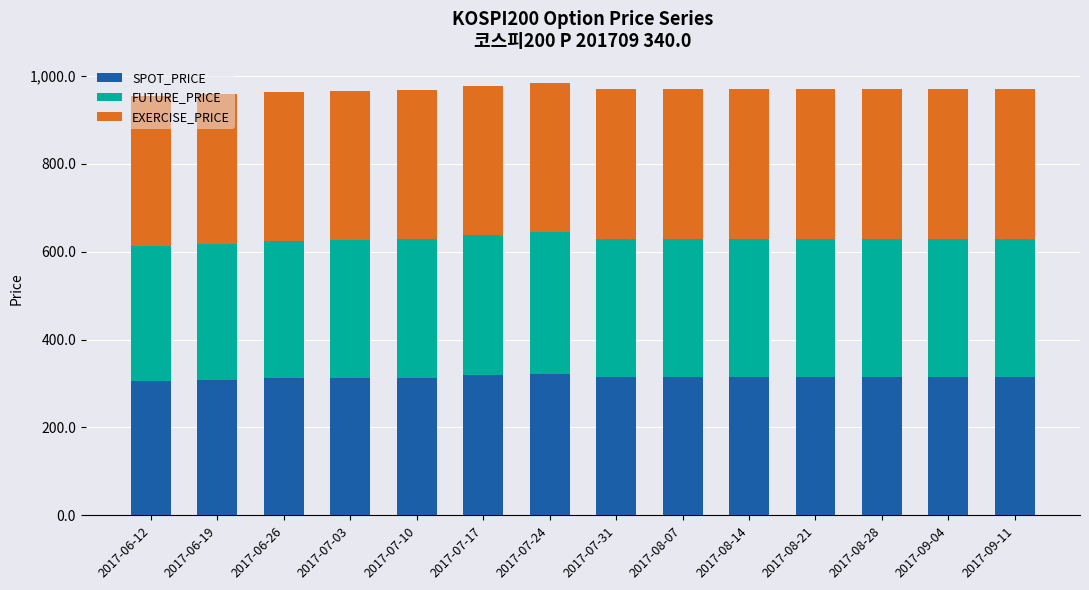

What is the maximum value for SPOT_PRICE?

322.0